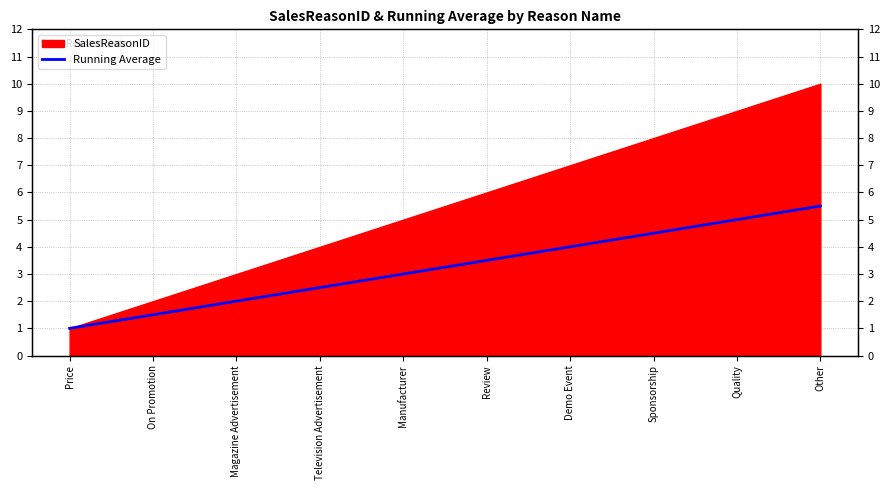

What is the label of the 3rd point from the right?

Sponsorship